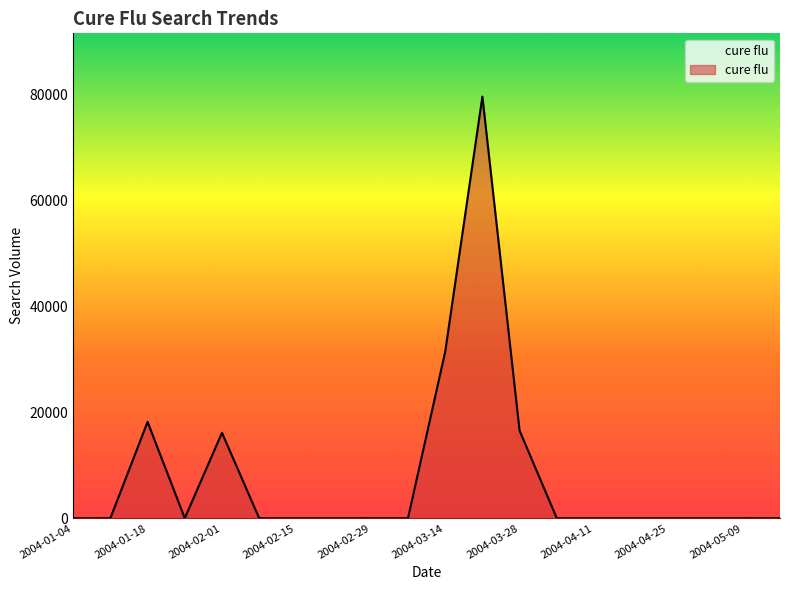

What is the difference between the maximum and minimum values?

79537.7